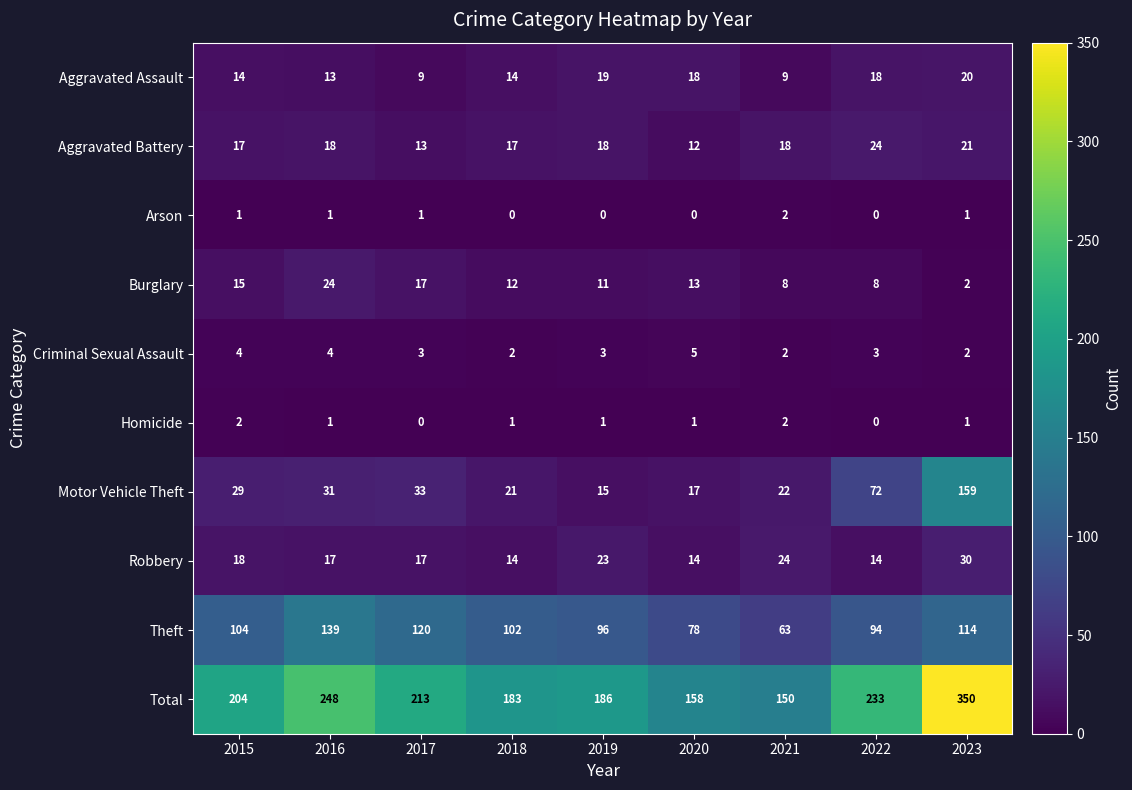

True or false: Aggravated Assault has a value of 24 at 2015.

False